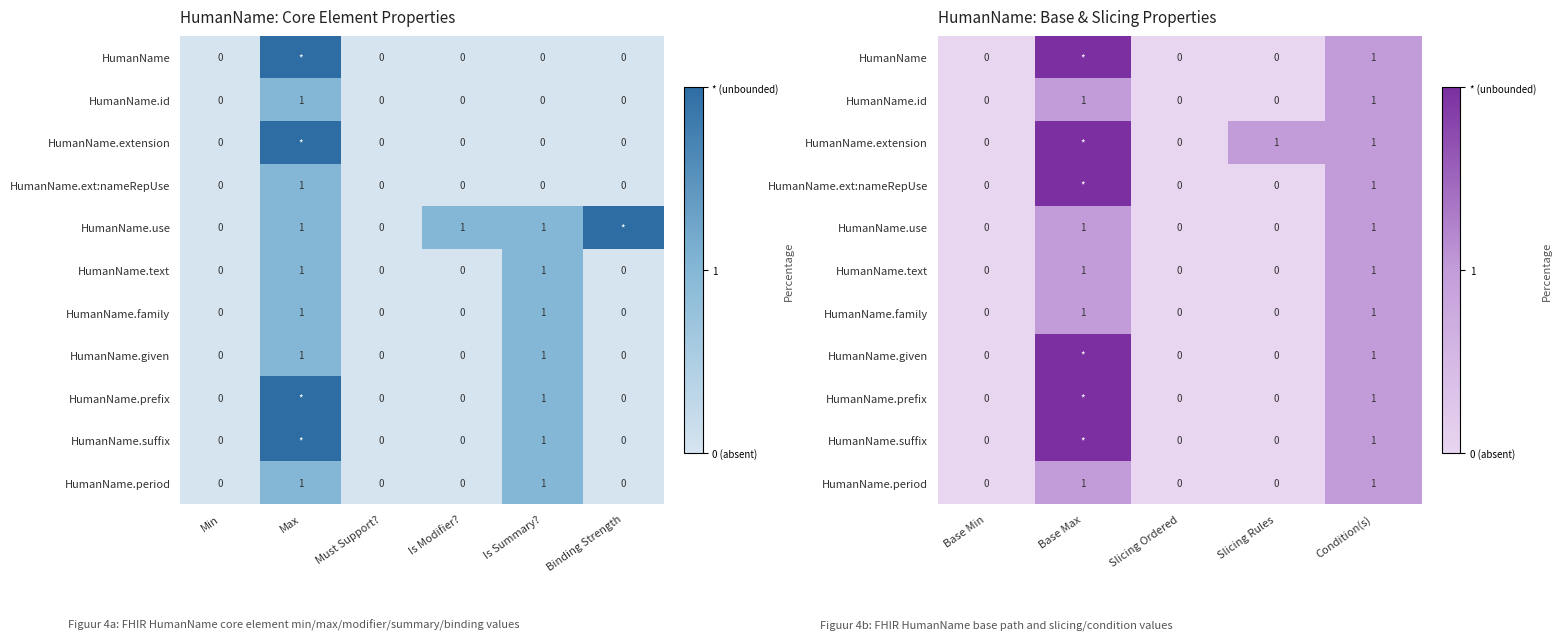

Is the value of HumanName.ext:nameRepUse at Base Max greater than the value of HumanName.suffix at Base Max?

No